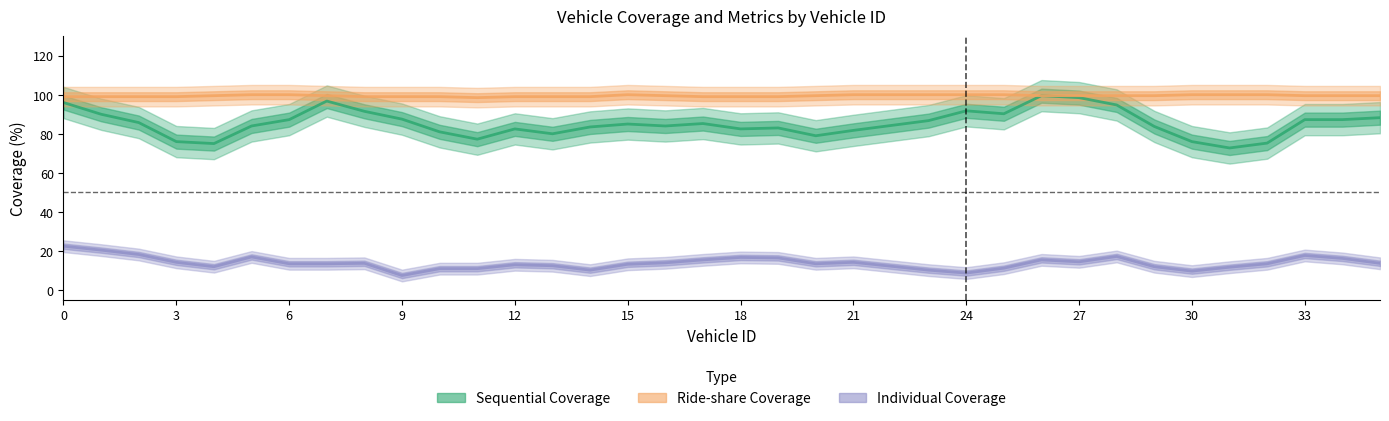

What is the sum of the Individual Coverage values at 26 and 35?

29.2